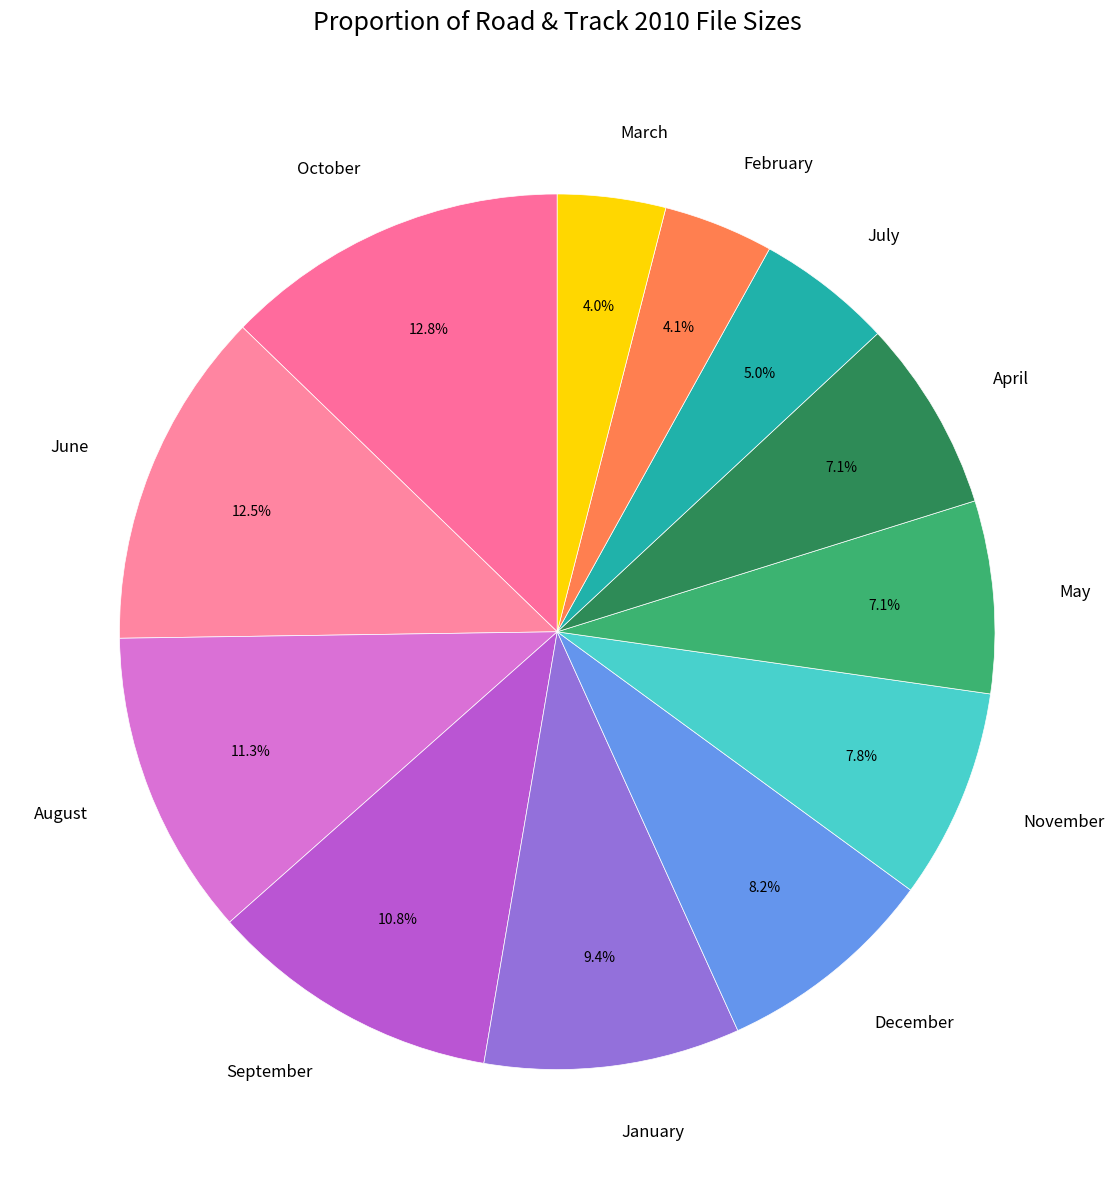

Do January and June together represent more than half of the pie?

No